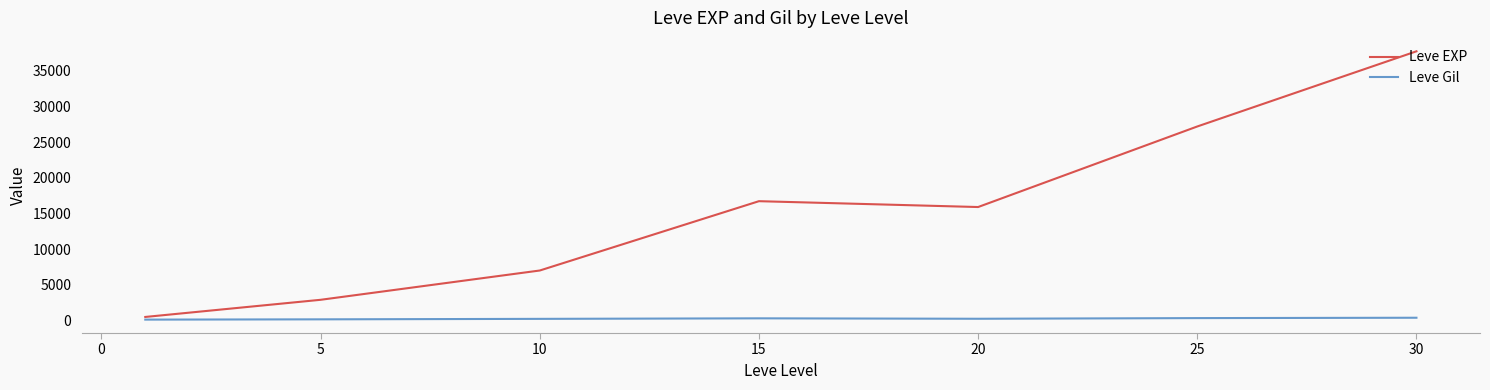

Which series has the largest total across all categories?

Leve EXP